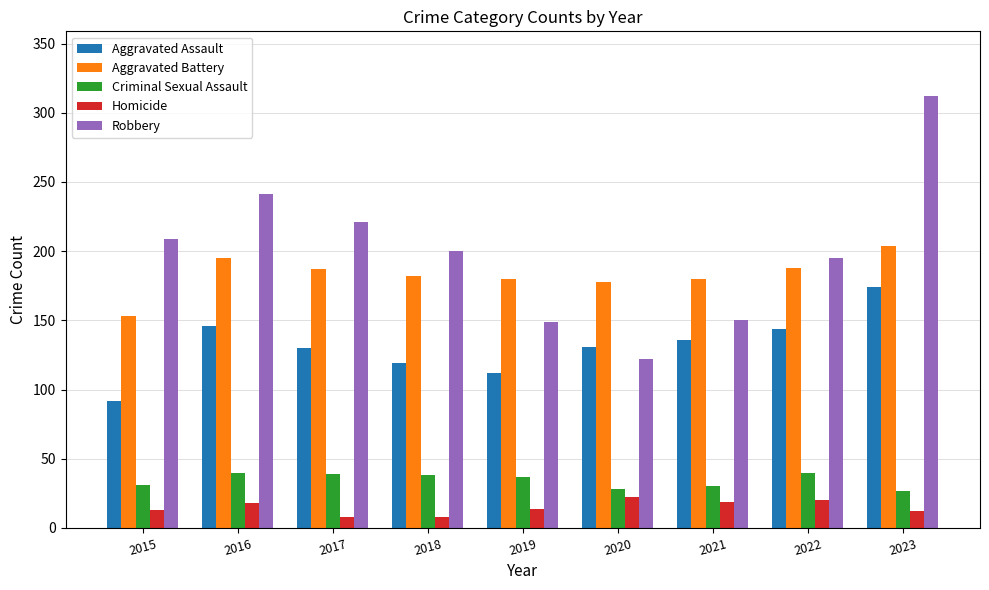

At 2023, list the series in order from largest to smallest.

Robbery, Aggravated Battery, Aggravated Assault, Criminal Sexual Assault, Homicide